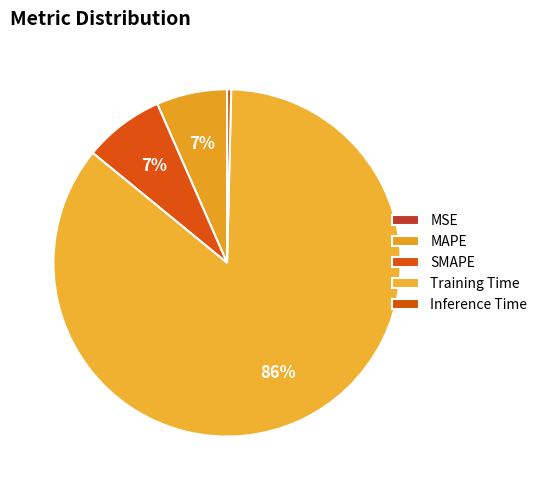

The Inference Time slice represents 8% of the pie. True or false?

False